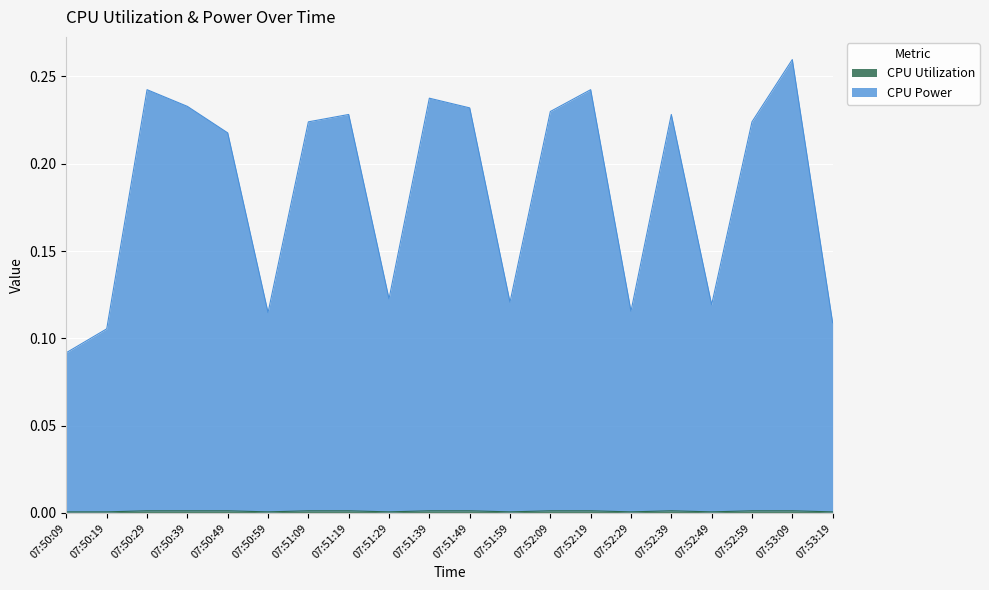

Is the value of CPU Utilization at 07:52:19 greater than the value of CPU Power at 07:51:09?

No